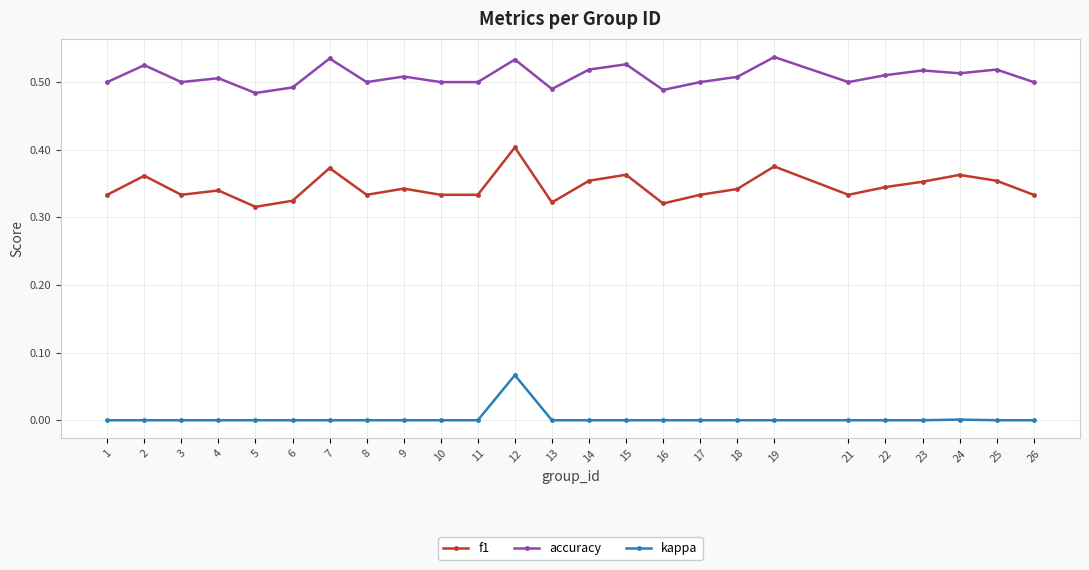

The accuracy series shows 0.5 at 9. True or false?

True